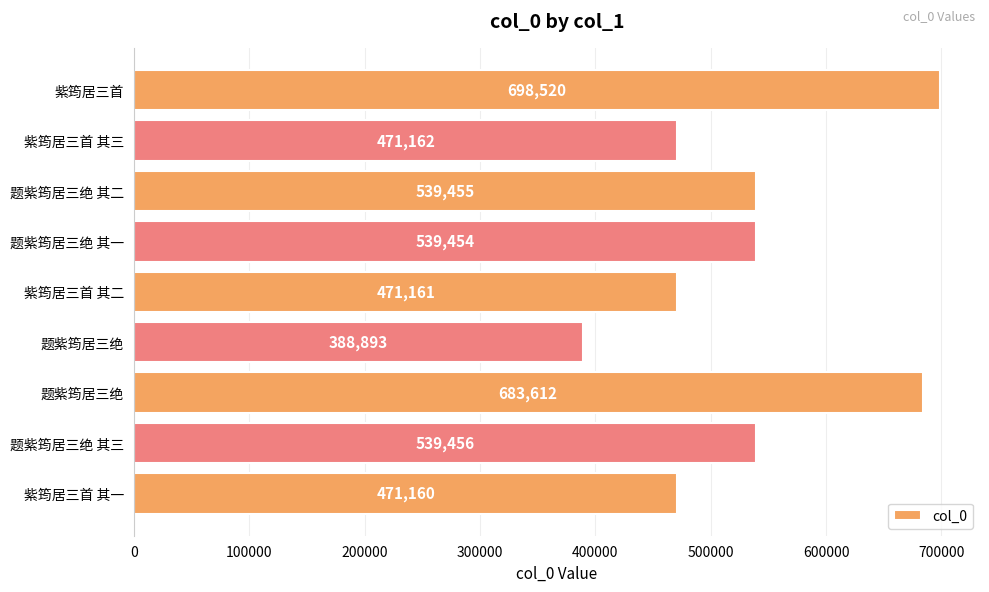

Count the number of categories in the chart.

9